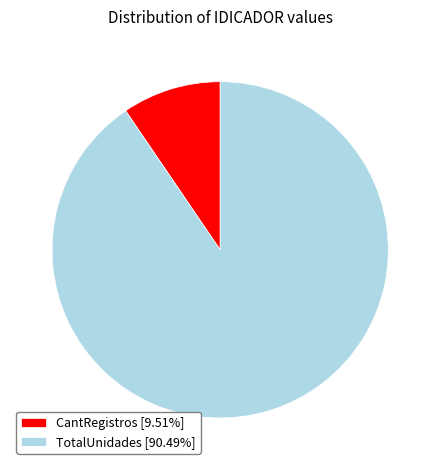

The CantRegistros slice represents 10% of the pie. True or false?

True